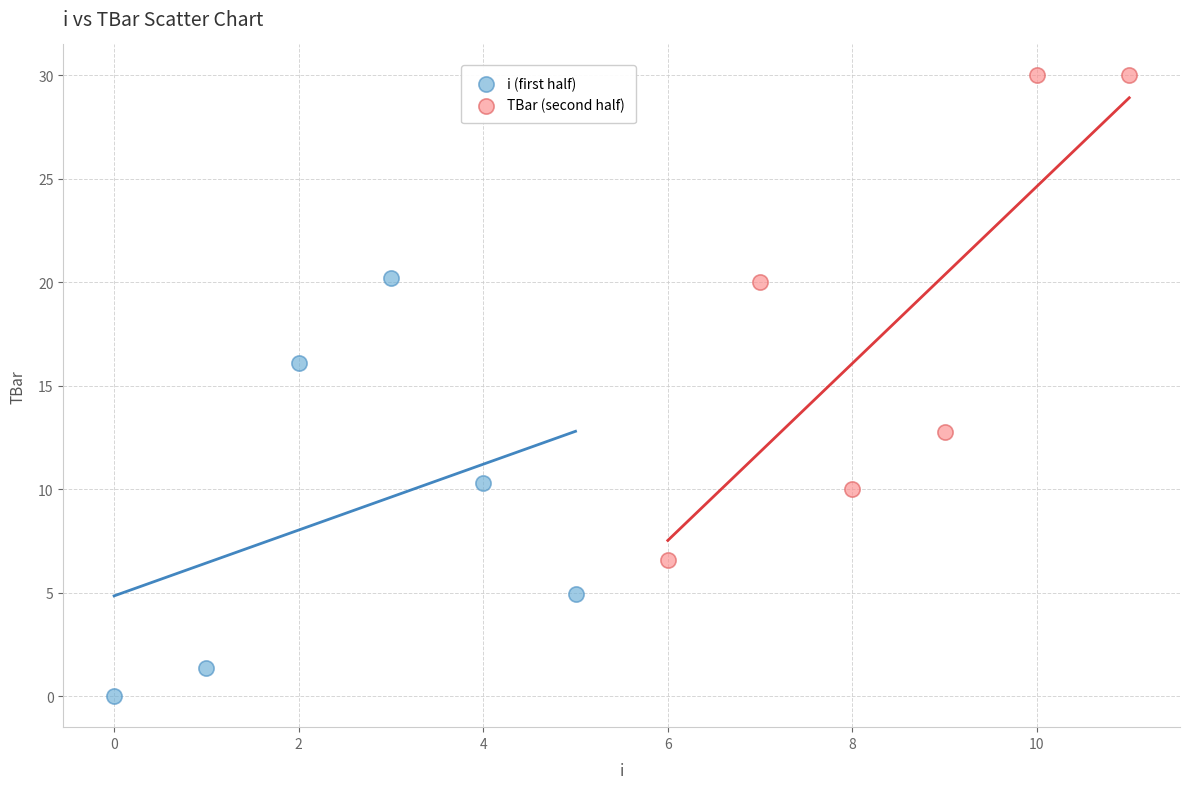

Which series reaches the minimum Y coordinate?

i (first half)